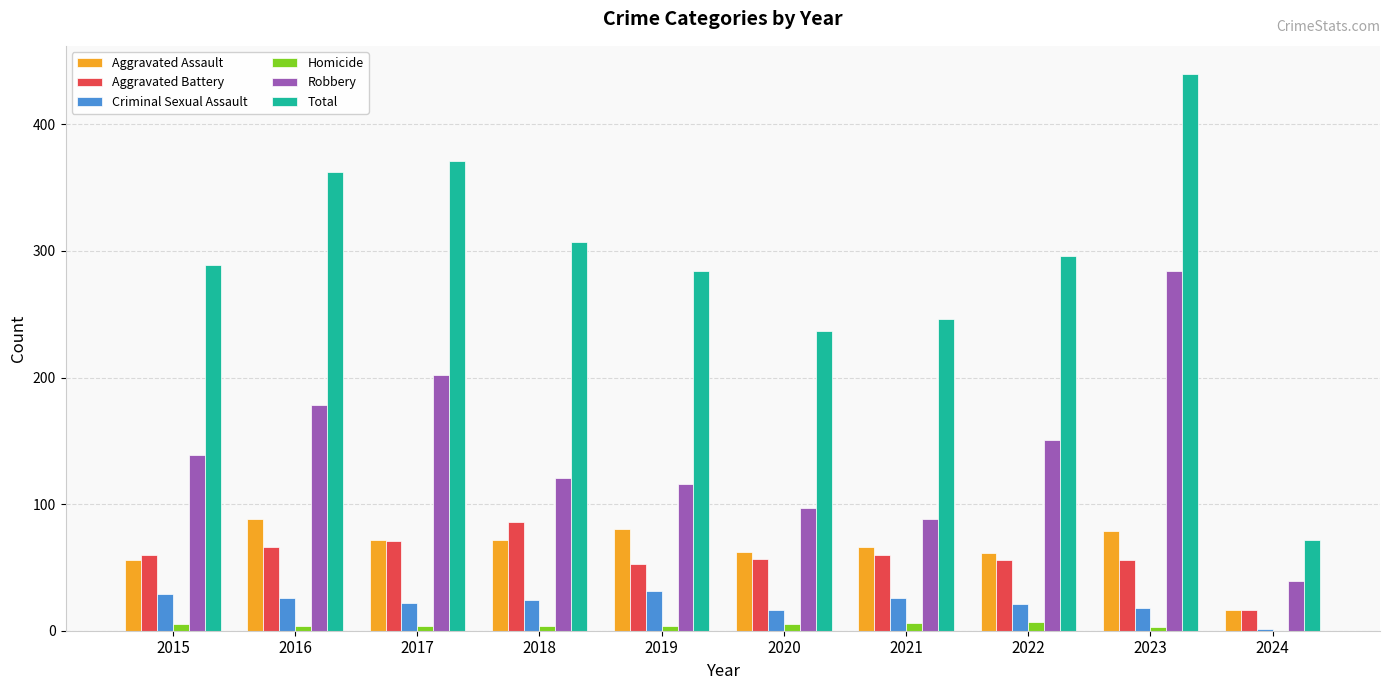

Which series changed the most between 2017 and 2021?

Total